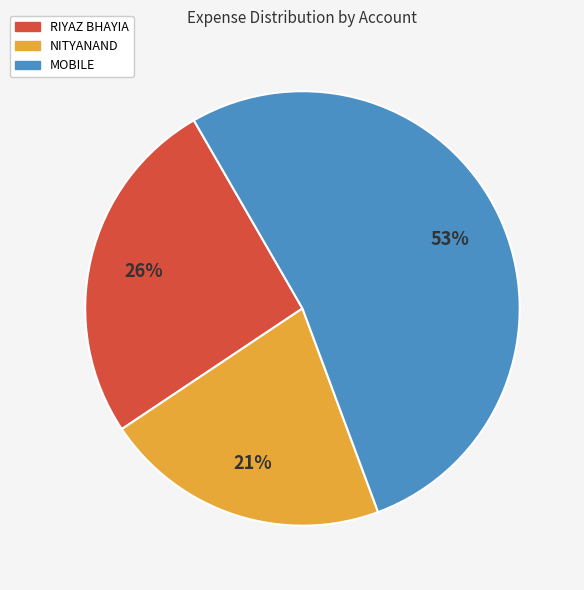

To the nearest percent, what is the average slice percentage?

33%